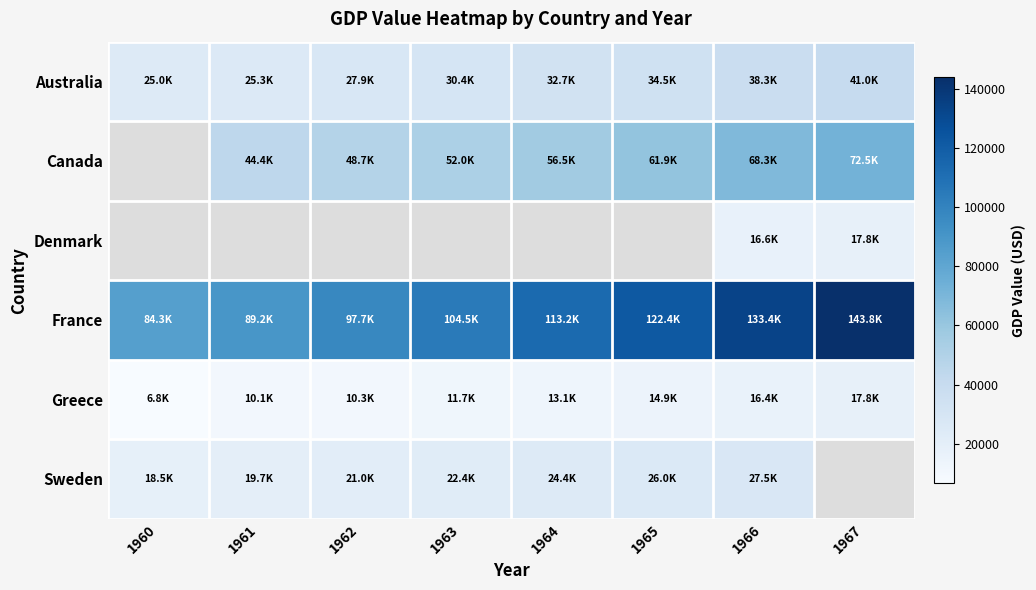

Rank the series at 1966 from lowest to highest value.

Greece, Denmark, Sweden, Australia, Canada, France